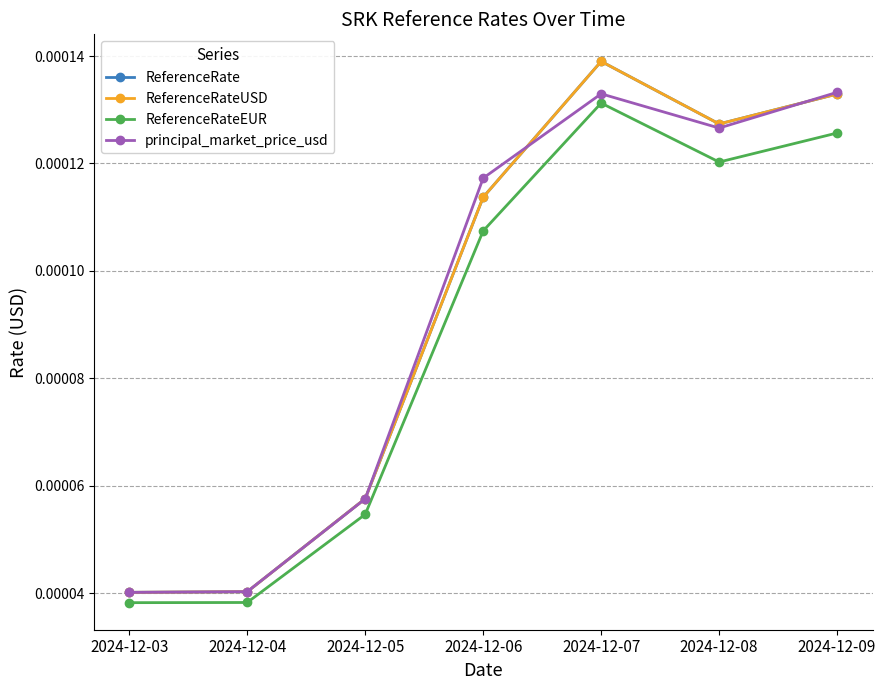

The principal_market_price_usd series shows 0.0 at 2024-12-03. True or false?

True